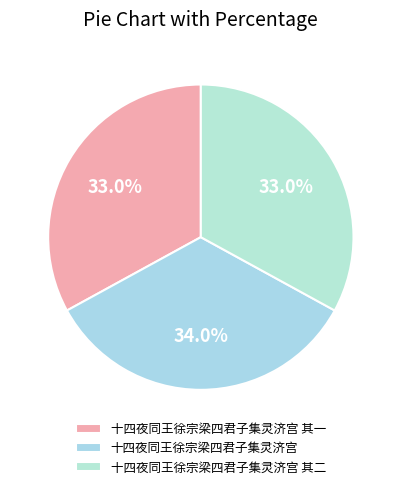

True or false: 十四夜同王徐宗梁四君子集灵济宫 其一 accounts for 18% of the total.

False